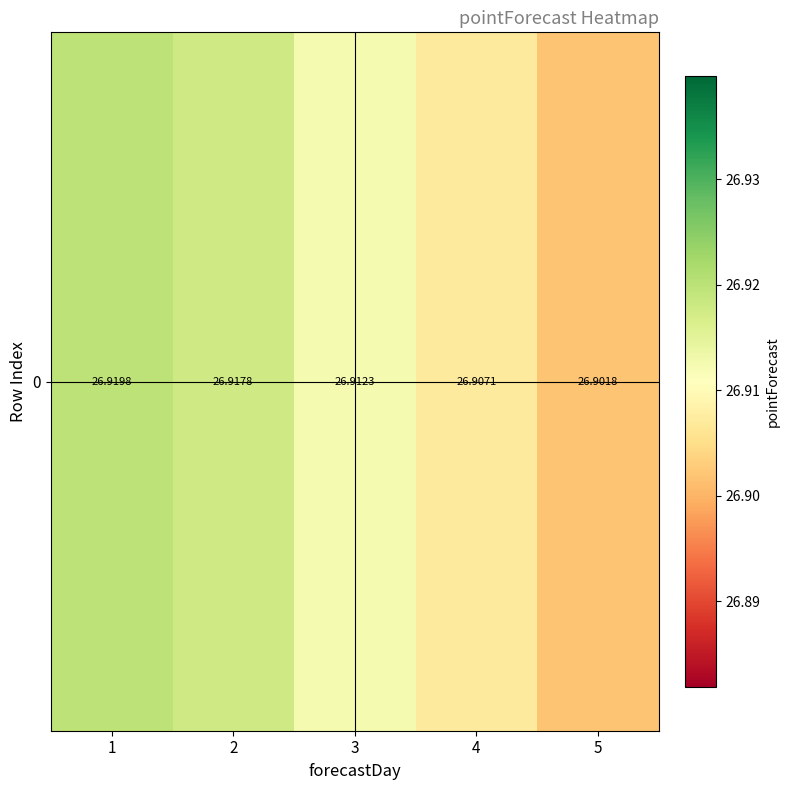

What is the ratio of the value at 3 to the value at 4?

1.0